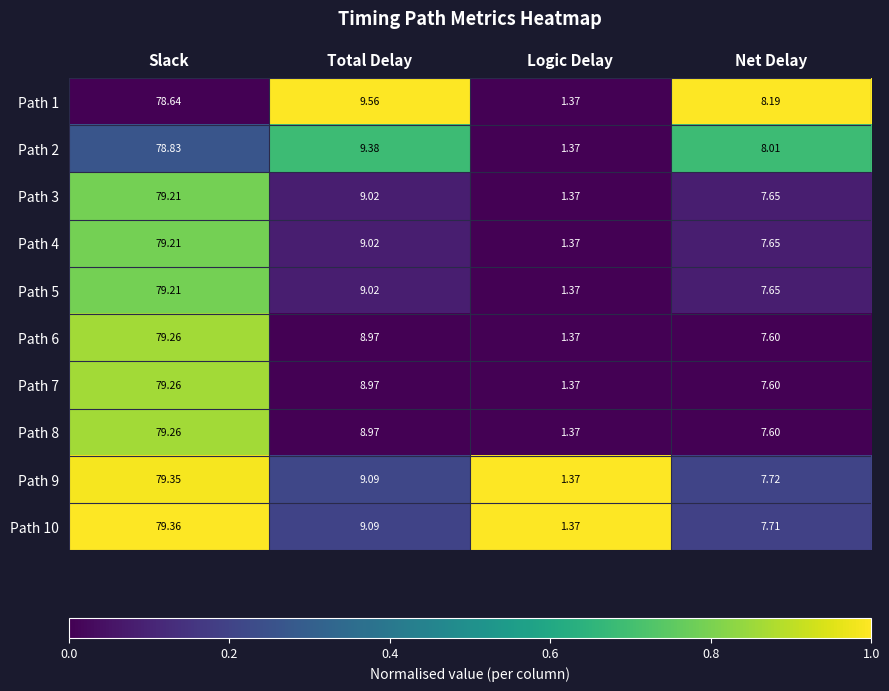

At which label does Path 4 reach its peak?

Slack